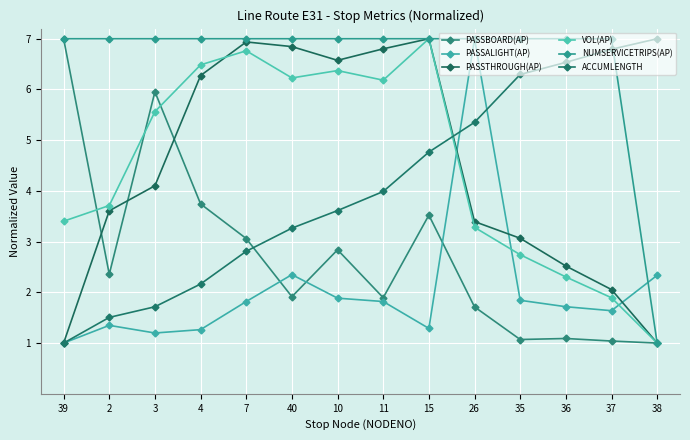

At which label does PASSTHROUGH(AP) first exceed 4?

3